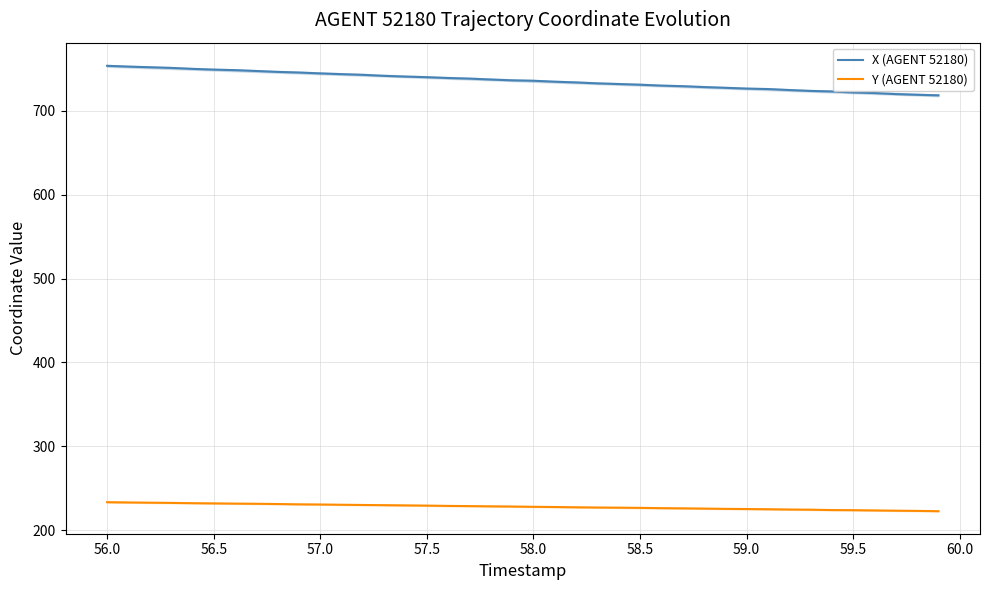

True or false: Y (AGENT 52180) has a value of 364.1 at 57.0.

False